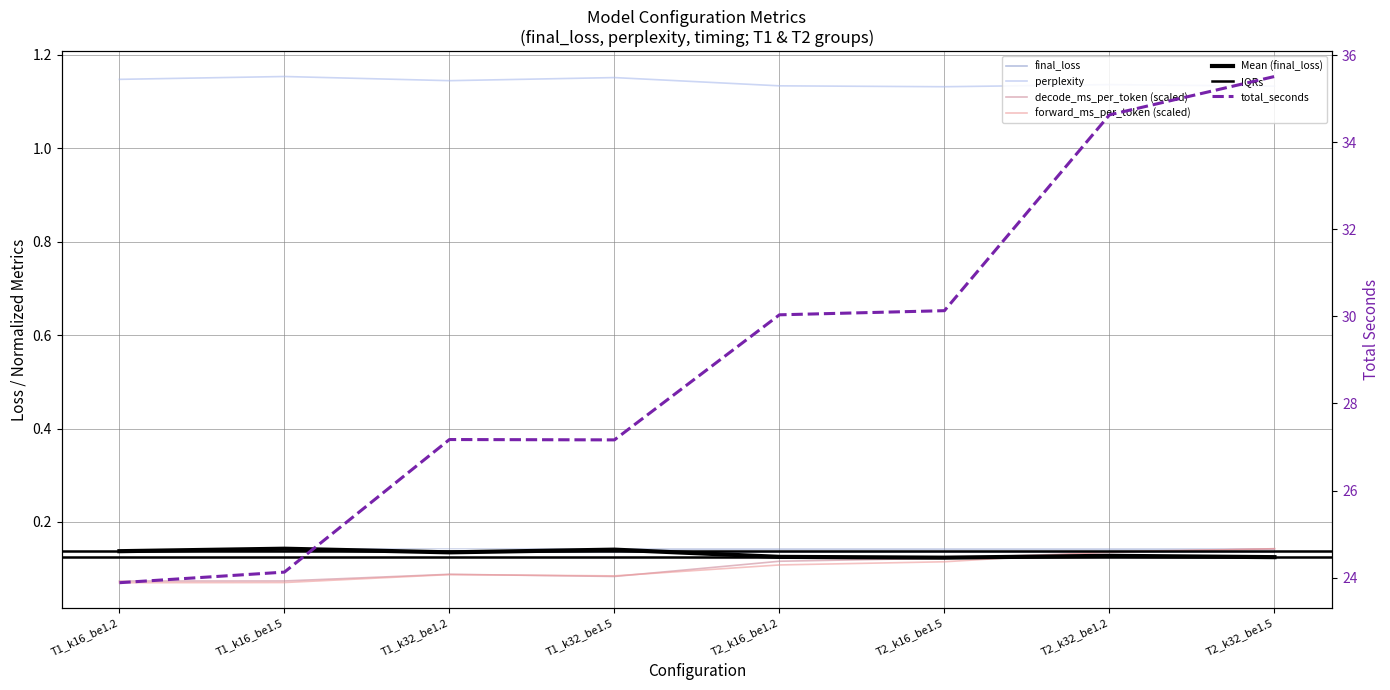

At which category is the sum across all series the highest?

T2_k32_be1.5